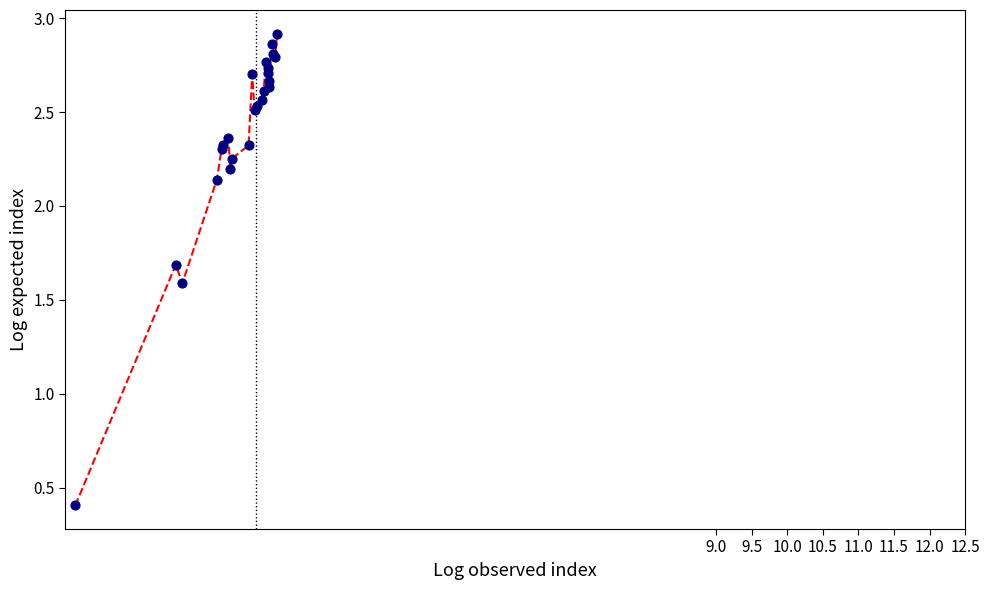

What is the smallest value displayed?

0.4